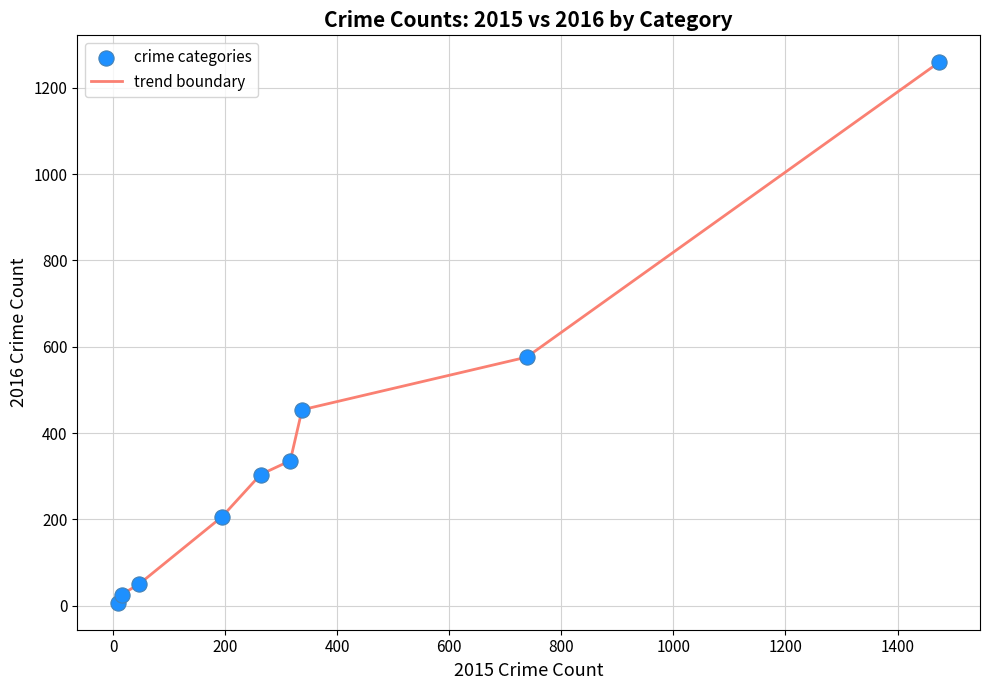

What is the difference between the maximum and minimum values?

1252